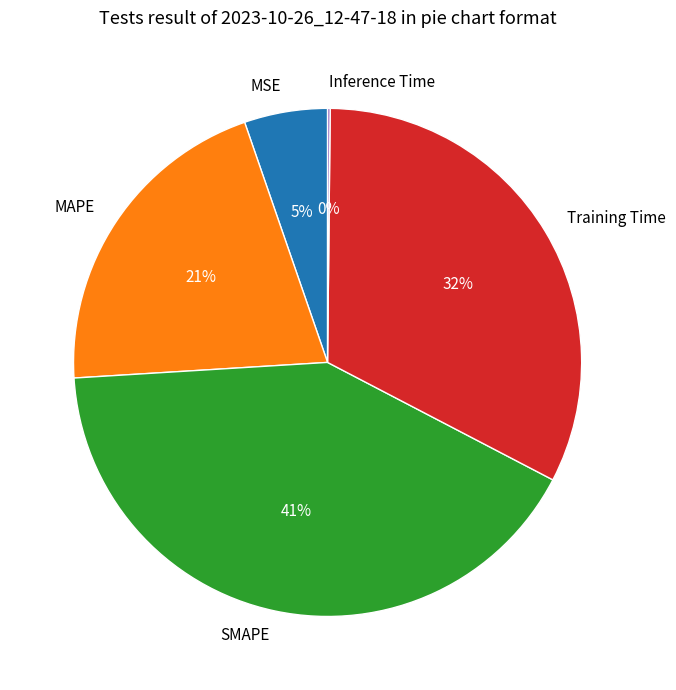

Approximately how many times larger is the value at SMAPE compared to MAPE?

2.0